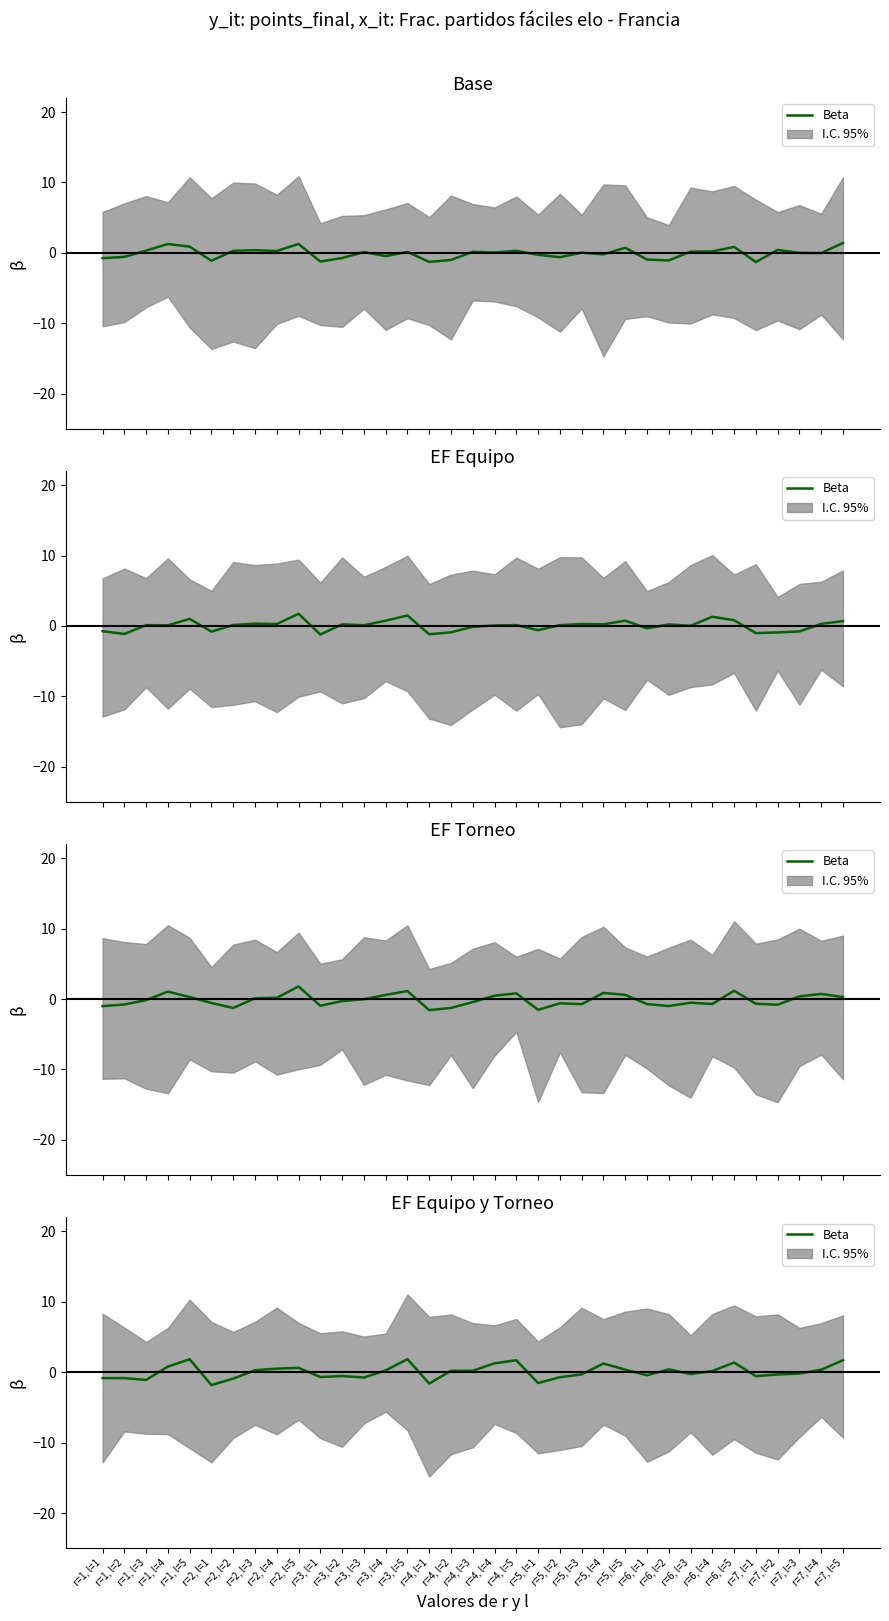

What is the label of the 3rd point from the right?

r=7, l=3